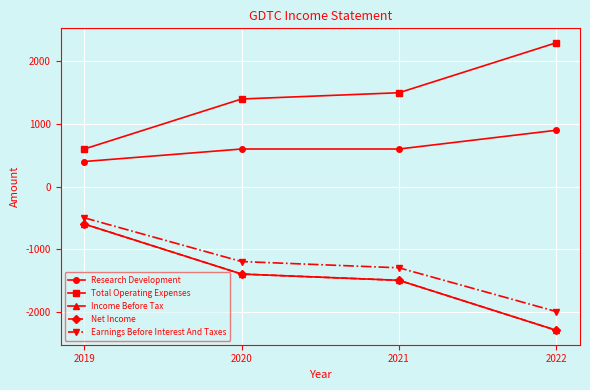

What is the spread (max minus min) of values at 2022?

4600